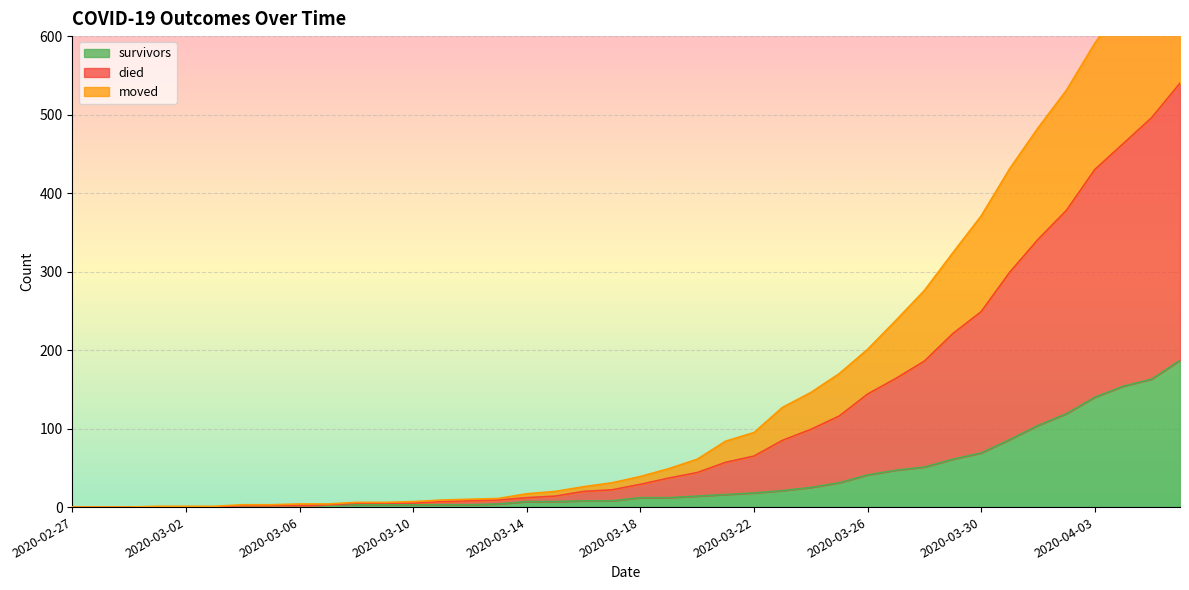

At which label does survivors reach its minimum?

2020-02-27